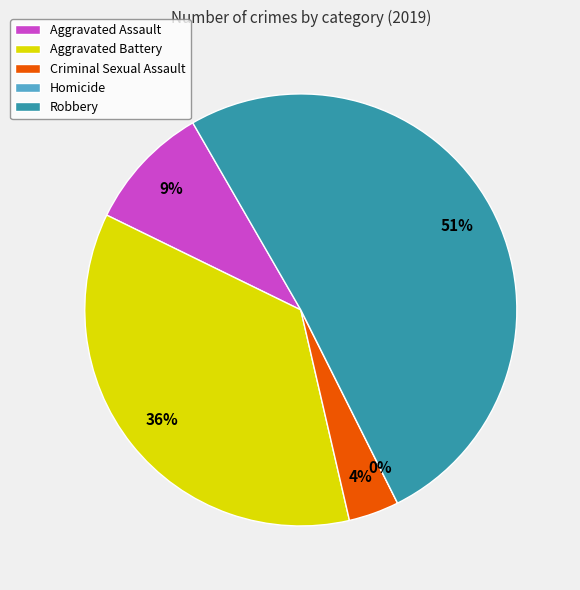

Rank the categories by value from highest to lowest.

Robbery, Aggravated Battery, Aggravated Assault, Criminal Sexual Assault, Homicide